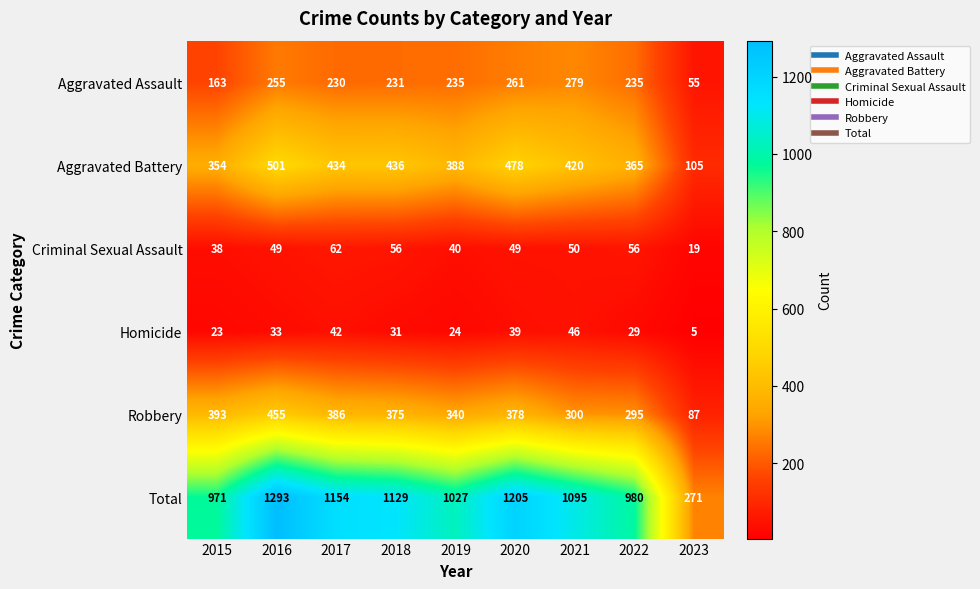

What is the difference between the maximum and minimum values in the Robbery series?

368